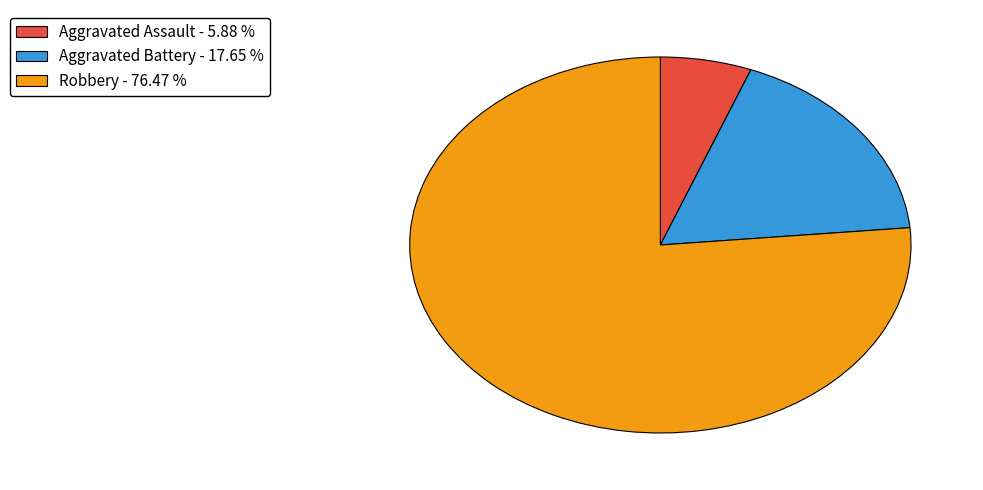

Is the sum of Robbery - 76.47 % and Aggravated Battery - 17.65 % greater than half?

Yes